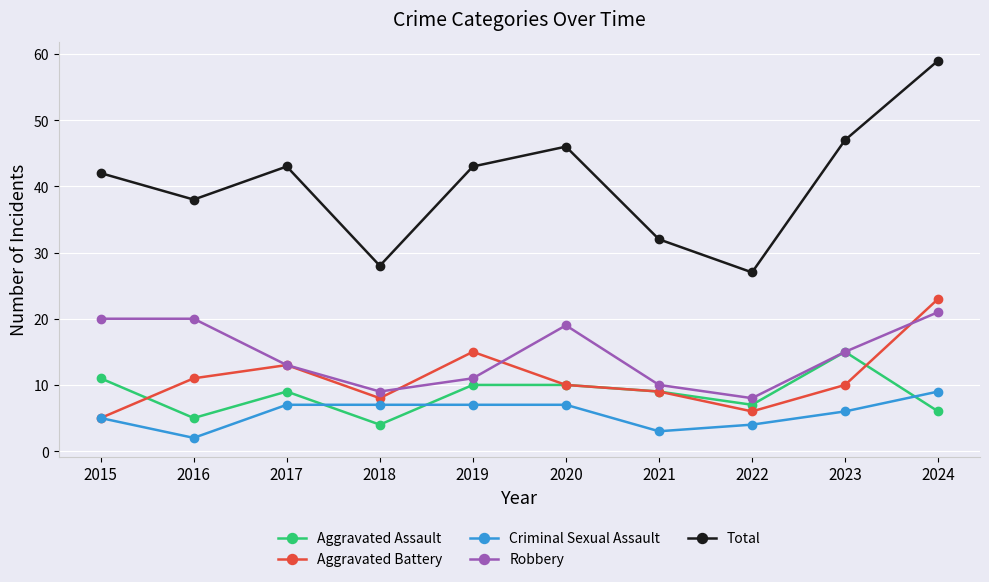

True or false: Total and Robbery cross at least once.

False